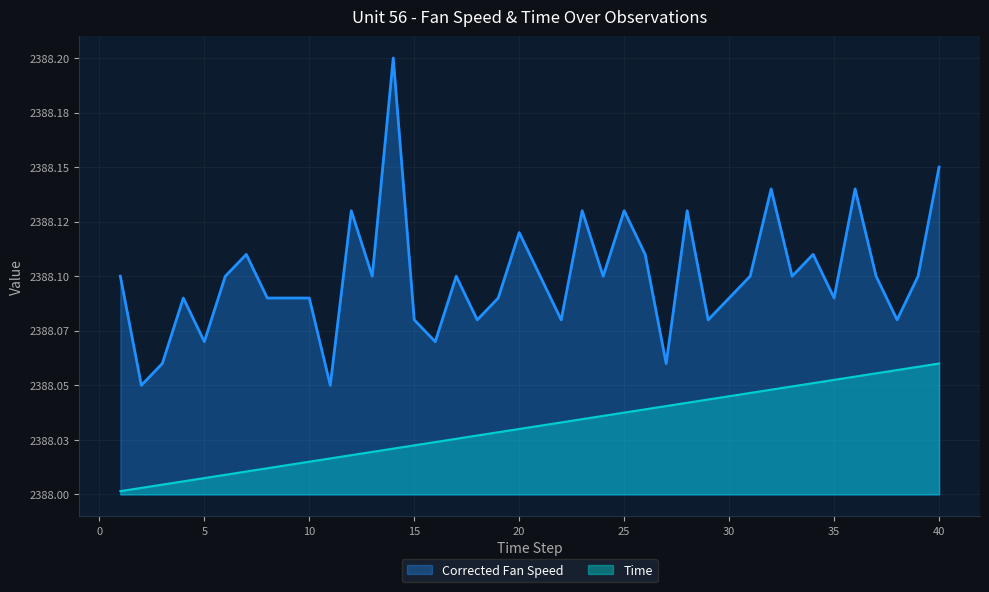

What is the minimum value for Corrected Fan Speed?

2388.1